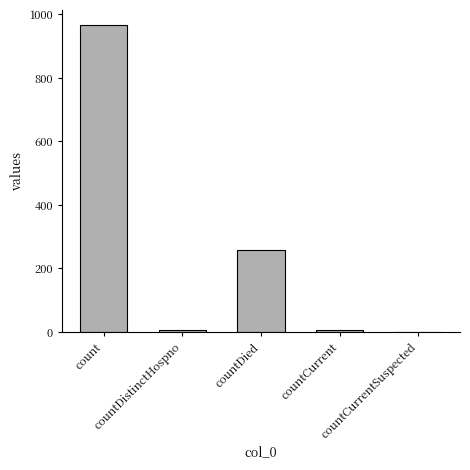

Are the bars horizontal?

No